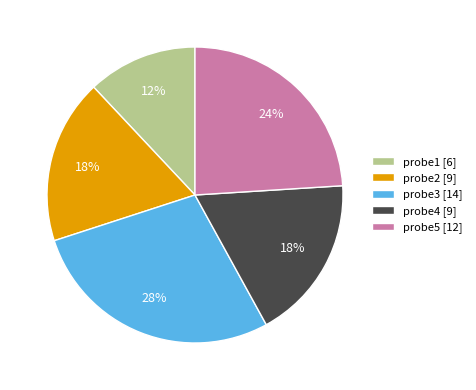

To the nearest percent, what percentage of the pie is probe3?

28%